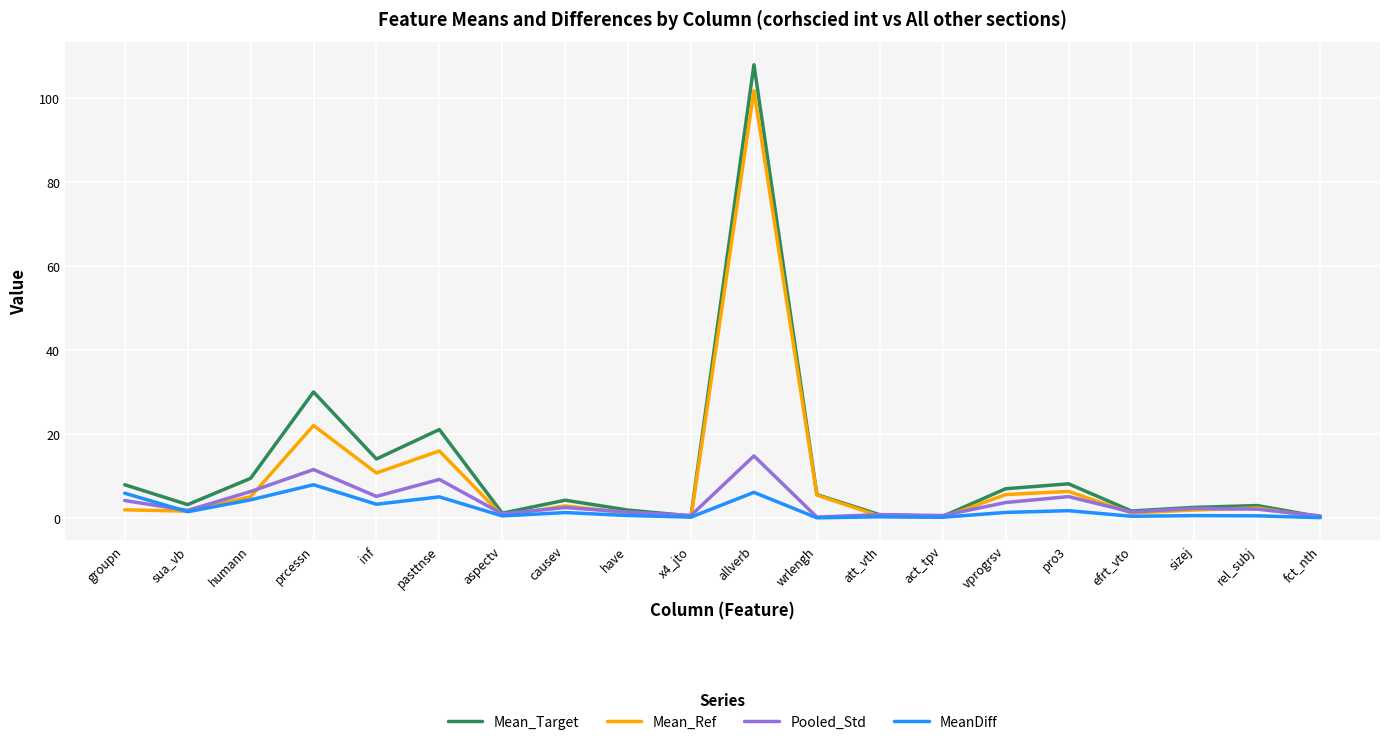

The Mean_Ref series shows 5.5 at wrlengh. True or false?

True